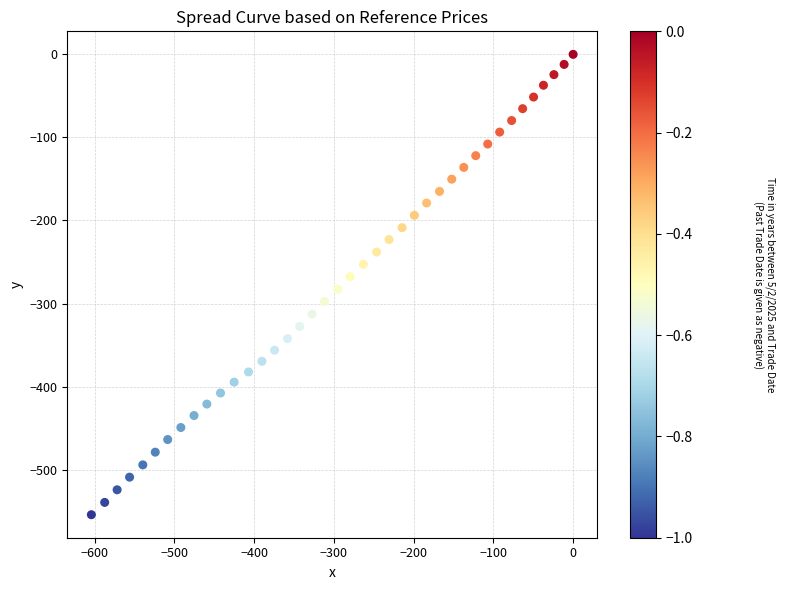

What is the range of Y values (max minus min)?

554.3